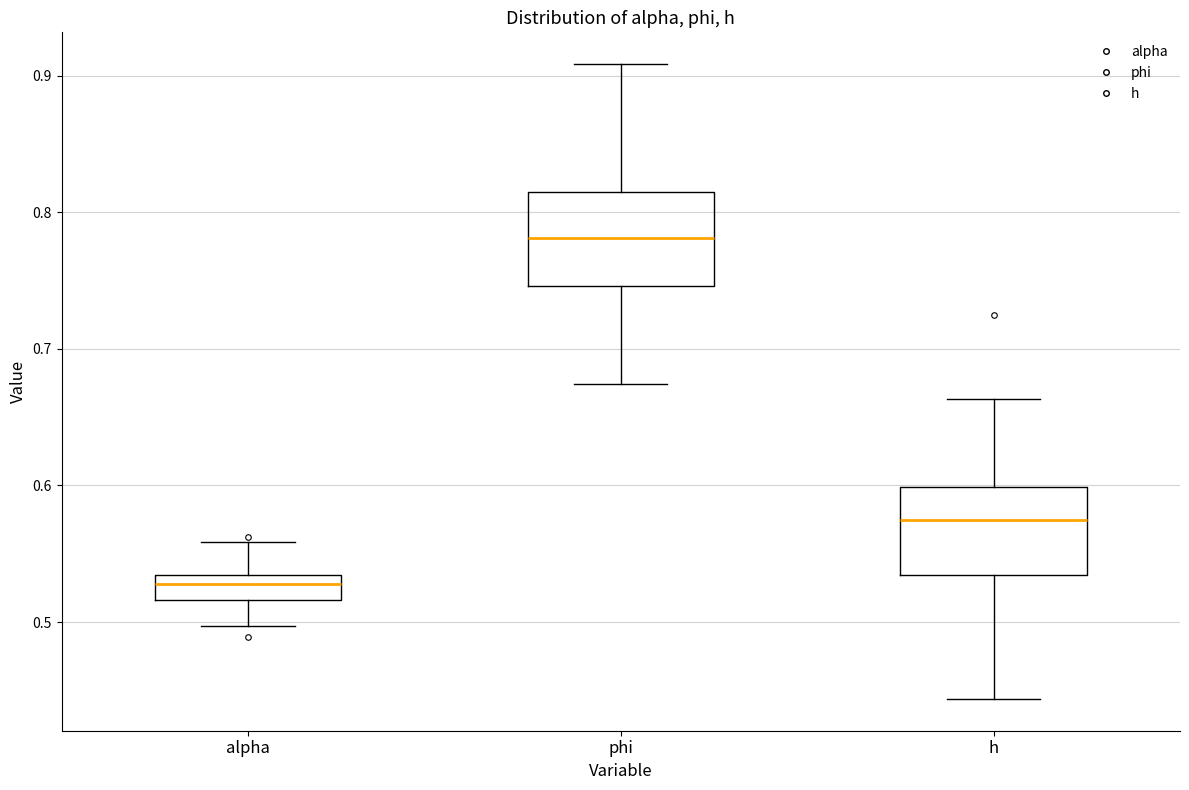

Where is the upper edge of the box for phi on the y-axis? The values are not printed on the chart, so give them approximately, as read against the axis.

0.82